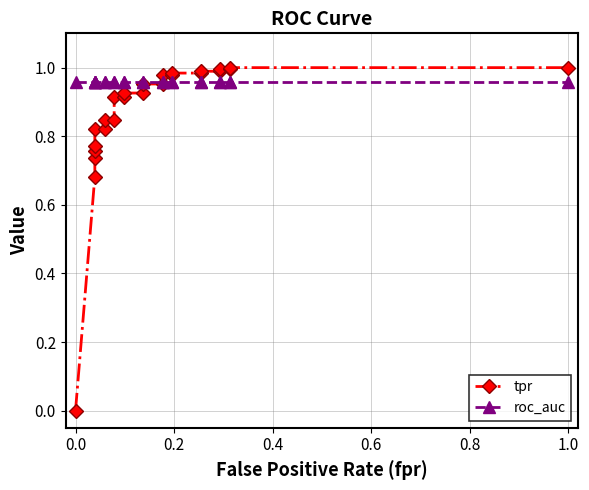

True or false: tpr and roc_auc intersect in this chart.

True